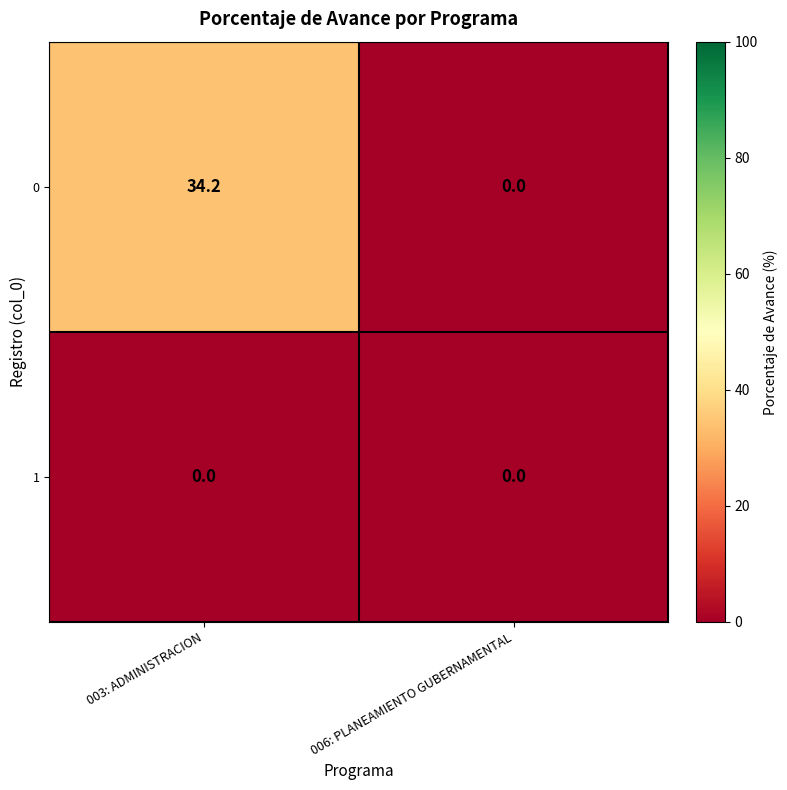

How many values in 0 are above zero?

1